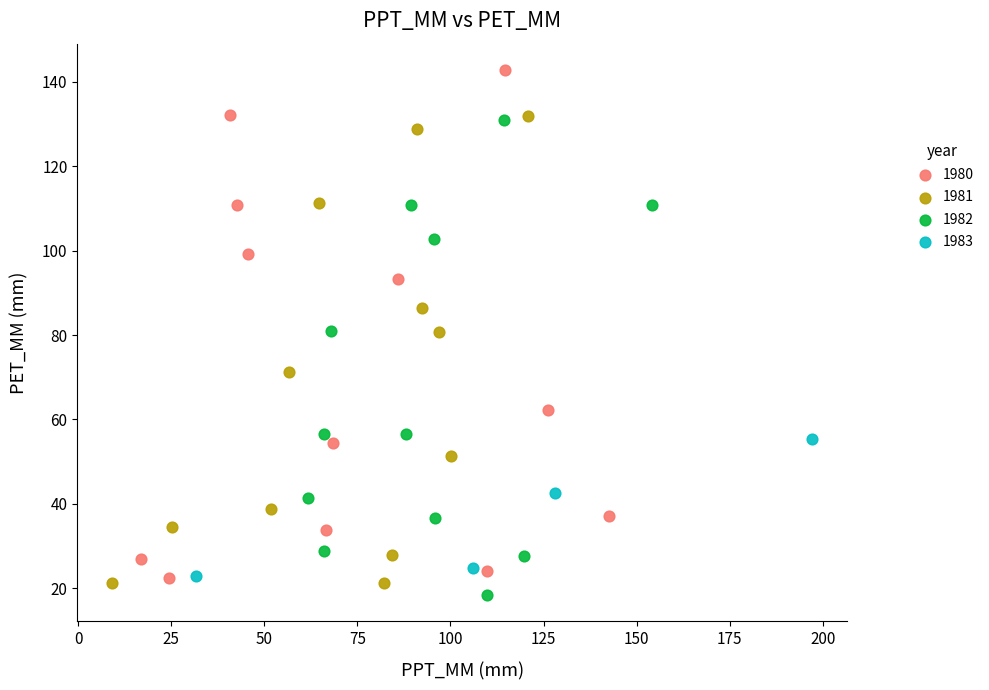

Which series reaches the maximum Y coordinate?

1980